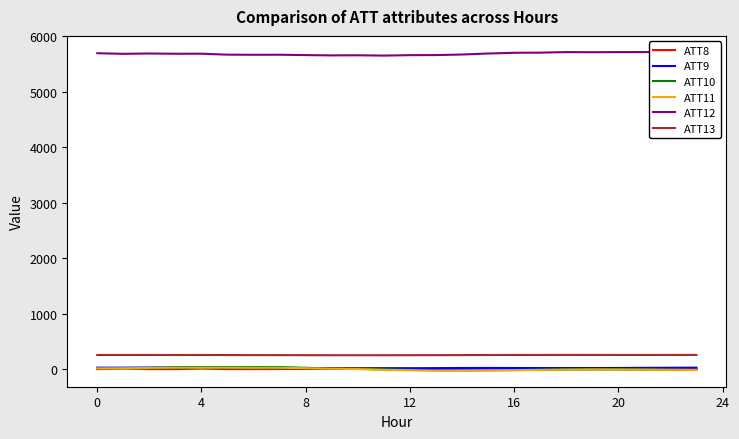

What is the highest value of the ATT9 series?

35.4